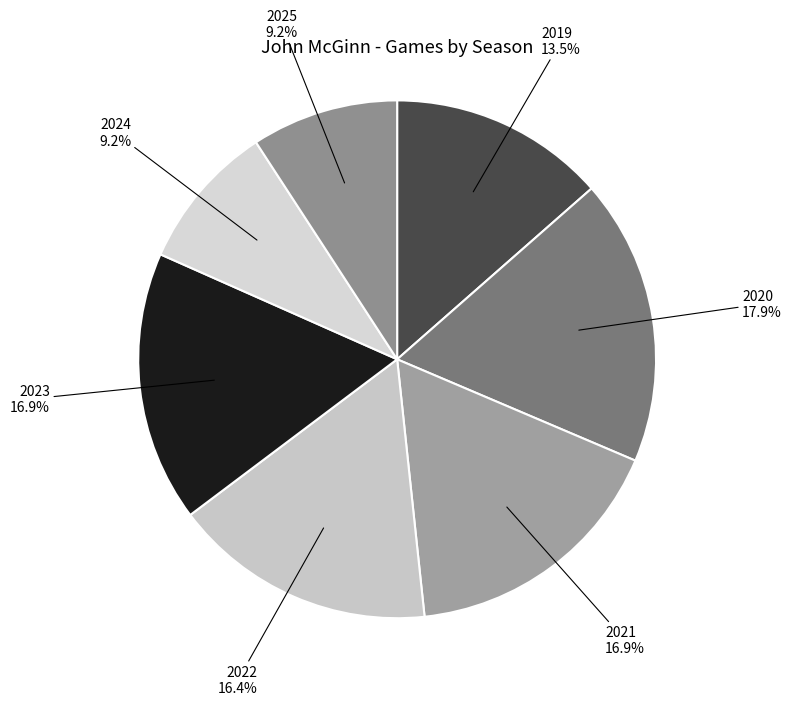

Count the number of slices in the pie.

7